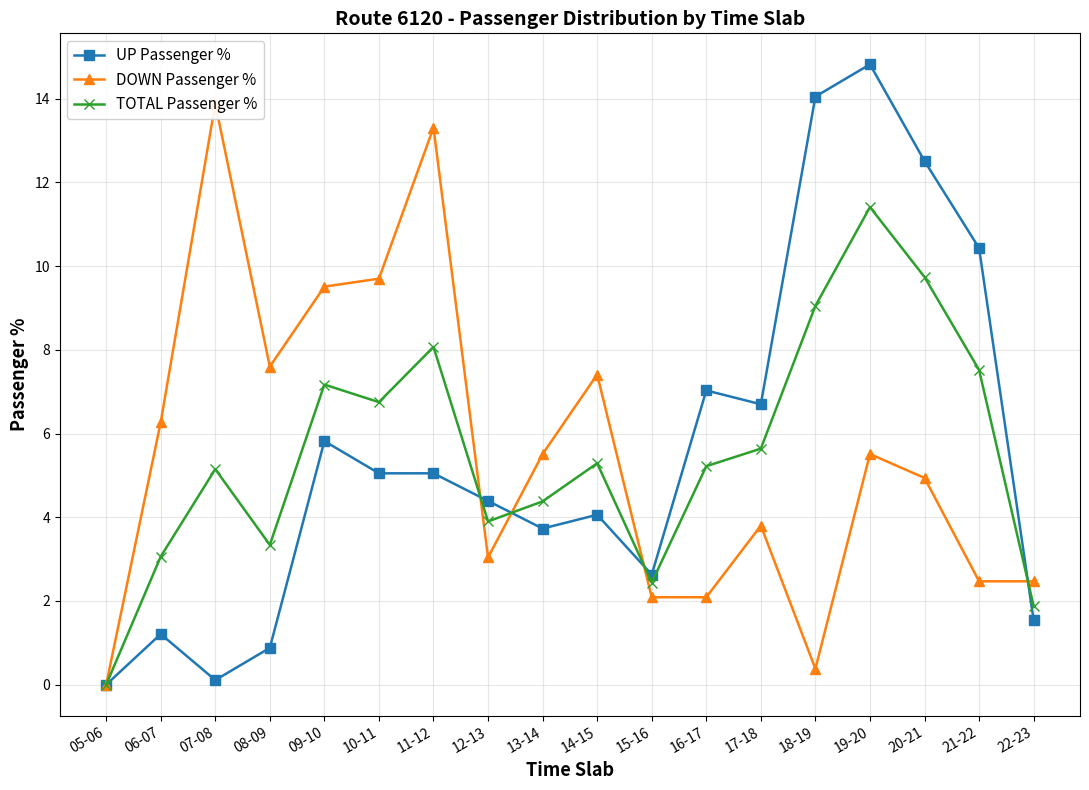

Is the value of DOWN Passenger % at 12-13 greater than the value of UP Passenger % at 21-22?

No